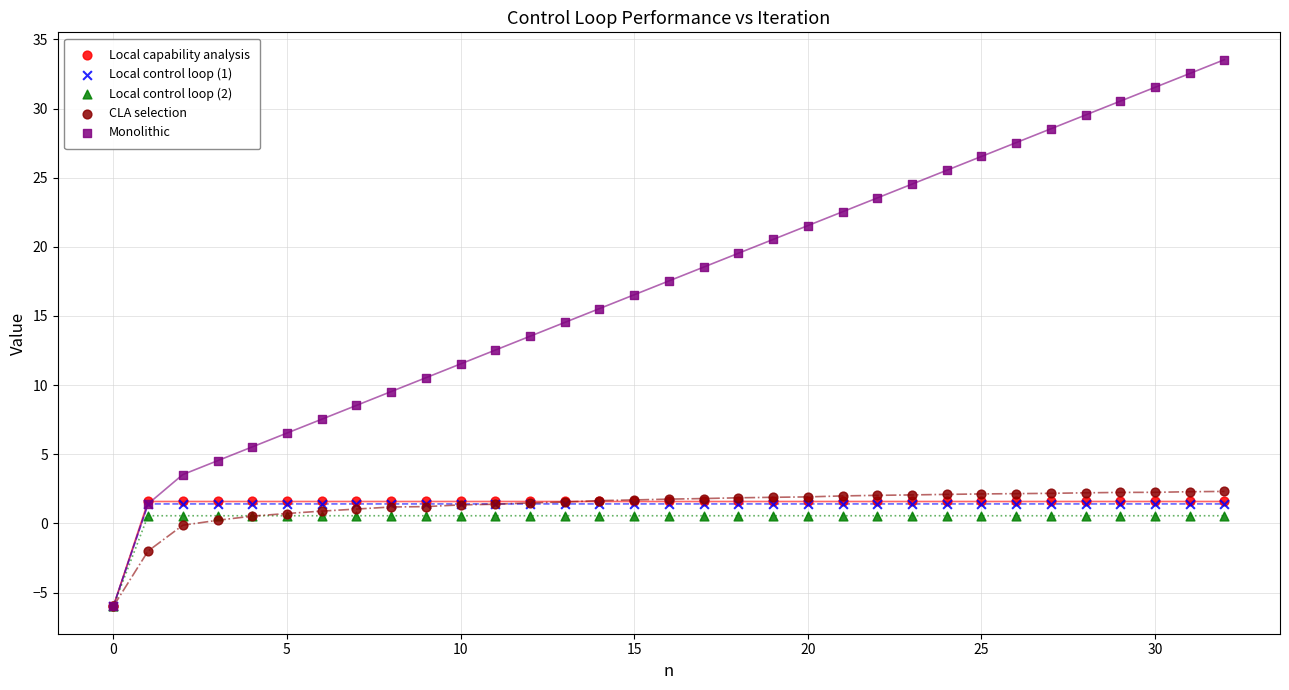

Which series reaches the maximum Y coordinate?

Monolithic